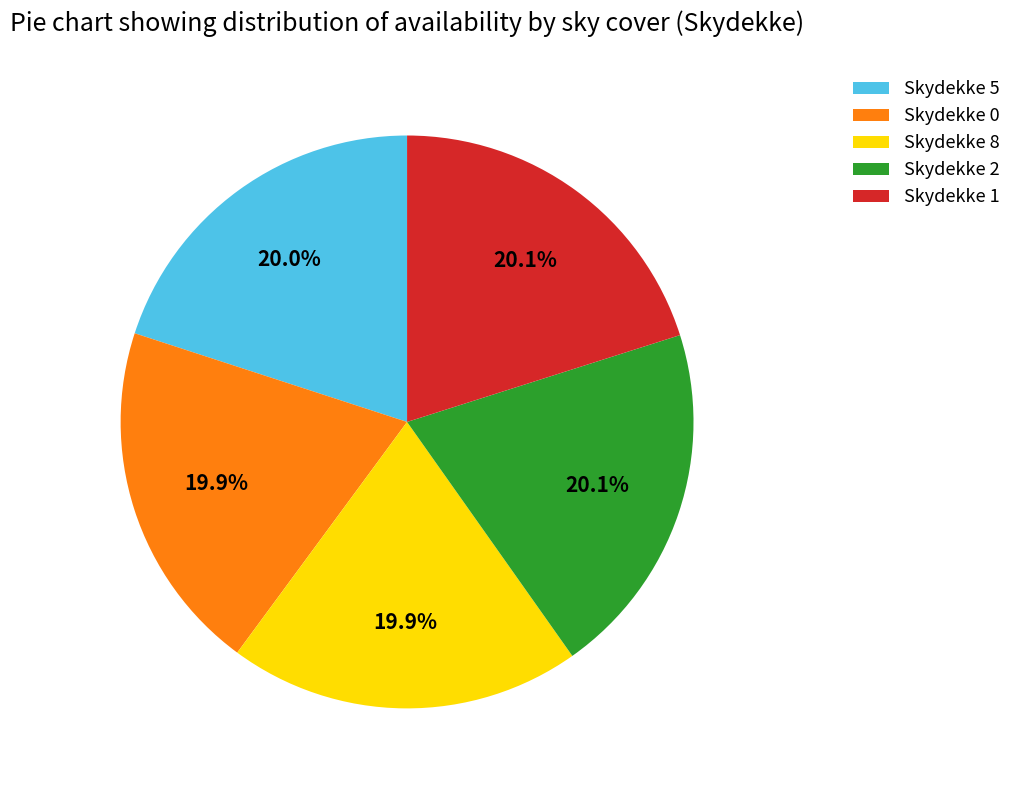

What percentage do Skydekke 5 and Skydekke 8 together represent?

39.9%